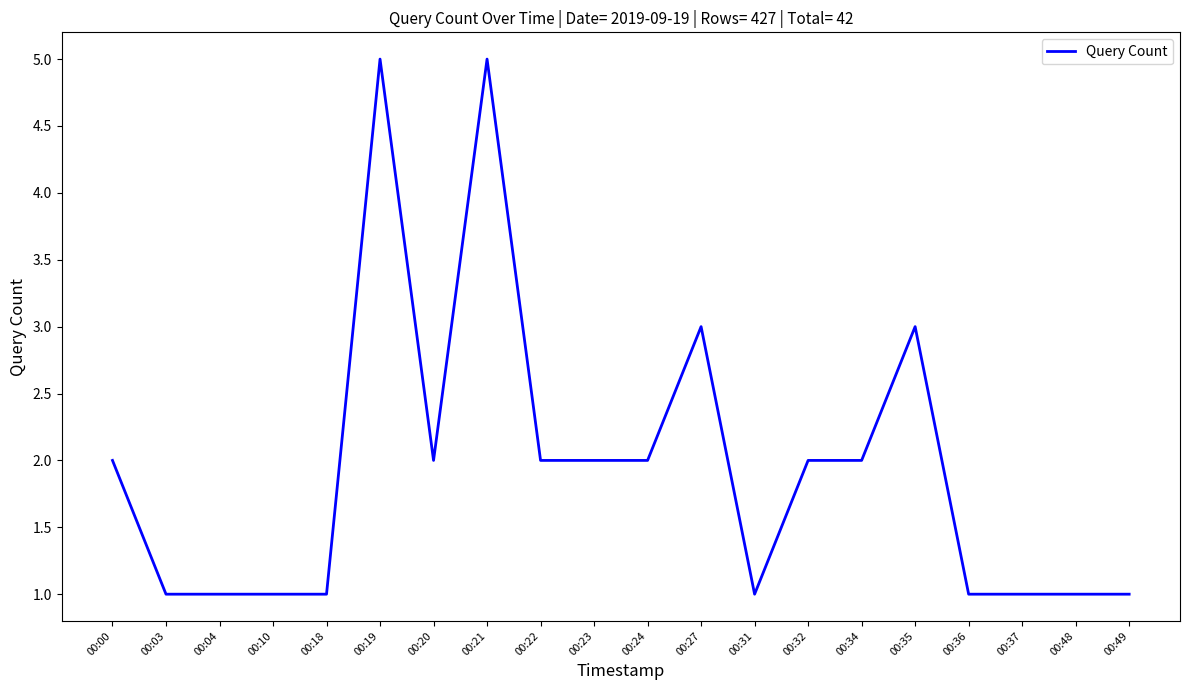

Which has a higher value, 00:03 or 00:21?

00:21